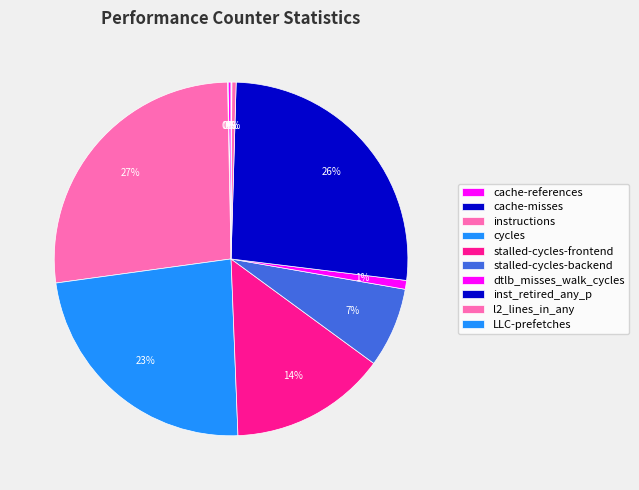

What percentage is NOT represented by dtlb_misses_walk_cycles?

99.2%